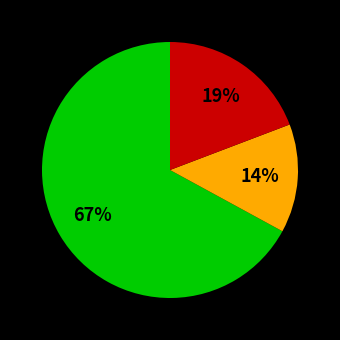

To the nearest percent, what is the average slice percentage?

33%